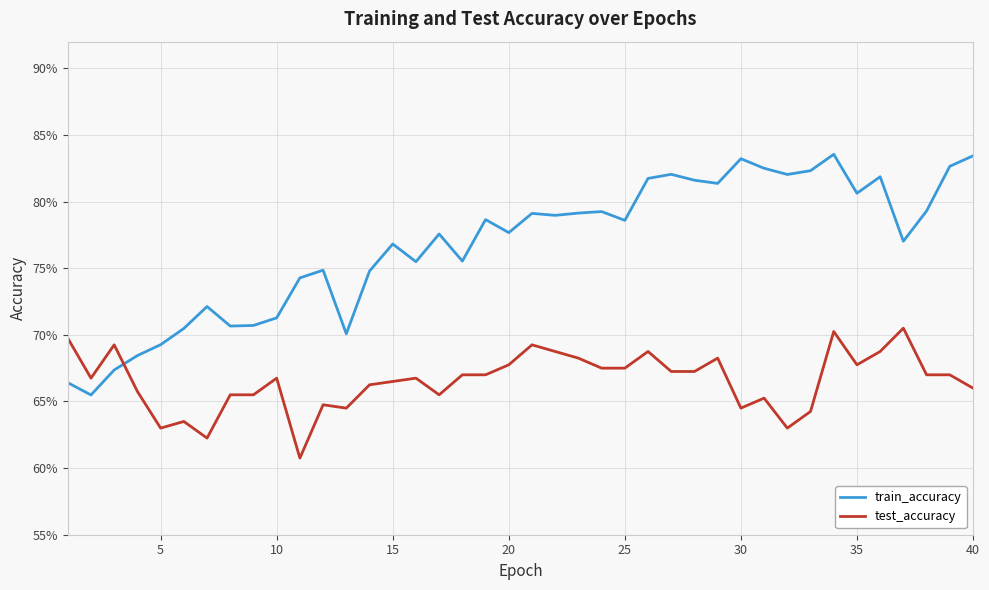

Does the chart have visible grid lines?

Yes